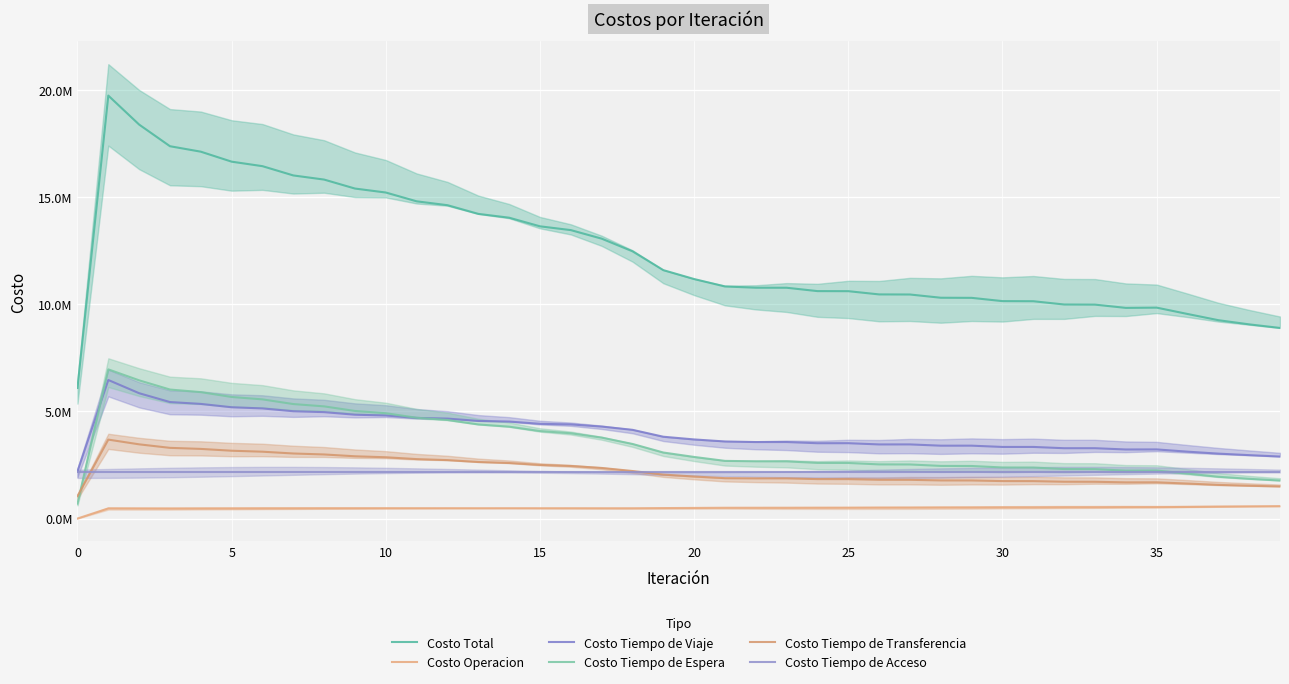

What are all the series names shown in the legend?

Costo Total, Costo Operacion, Costo Tiempo de Viaje, Costo Tiempo de Espera, Costo Tiempo de Transferencia, Costo Tiempo de Acceso